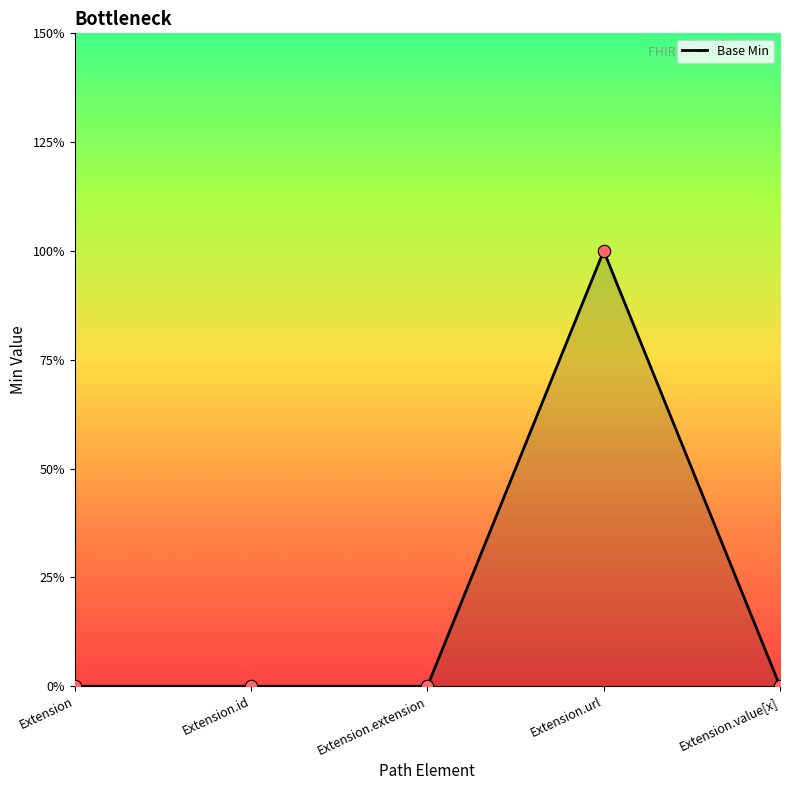

Which has a higher value, Extension.url or Extension.extension?

Extension.url